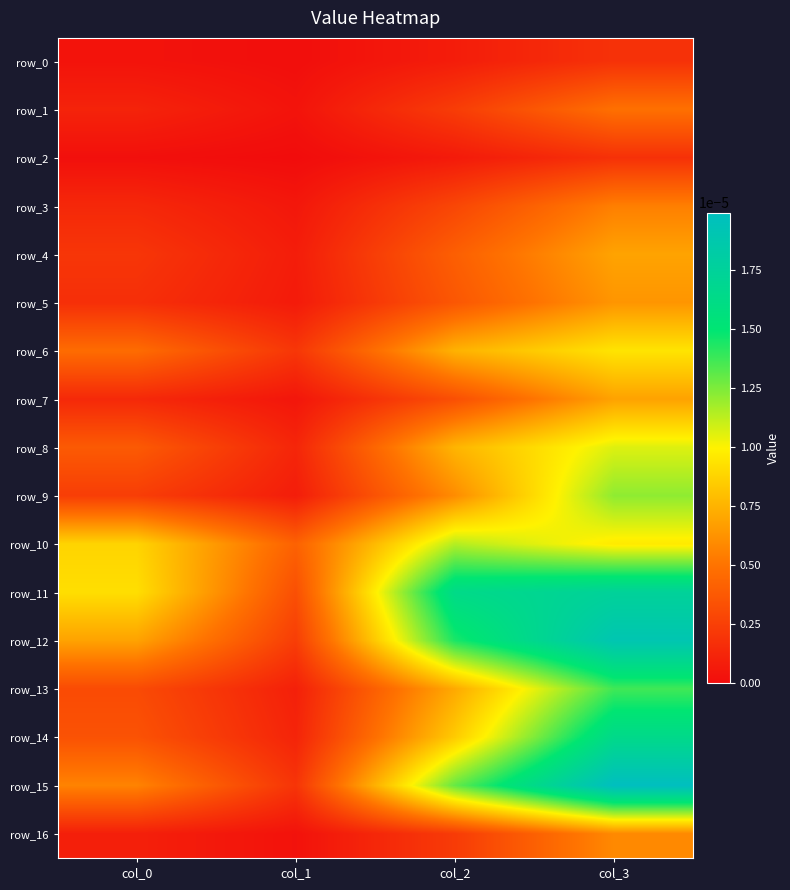

At col_3, list the series in order from smallest to largest.

row_2, row_0, row_1, row_3, row_16, row_5, row_7, row_4, row_6, row_10, row_8, row_9, row_13, row_14, row_11, row_12, row_15